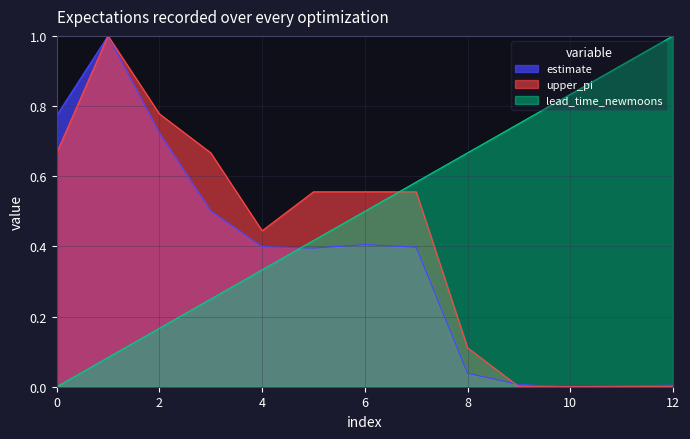

Reading right to left, list all the values displayed in this chart.

estimate: 12=0.0	11=0.0	10=0.0	9=0.0	8=0.0	7=0.4	6=0.4	5=0.4	4=0.4	3=0.5	2=0.7	1=1.0	0=0.8
upper_pi: 12=0.0	11=0.0	10=0.0	9=0.0	8=0.1	7=0.6	6=0.6	5=0.6	4=0.4	3=0.7	2=0.8	1=1.0	0=0.7
lead_time_newmoons: 12=1.0	11=0.9	10=0.8	9=0.8	8=0.7	7=0.6	6=0.5	5=0.4	4=0.3	3=0.2	2=0.2	1=0.1	0=0.0